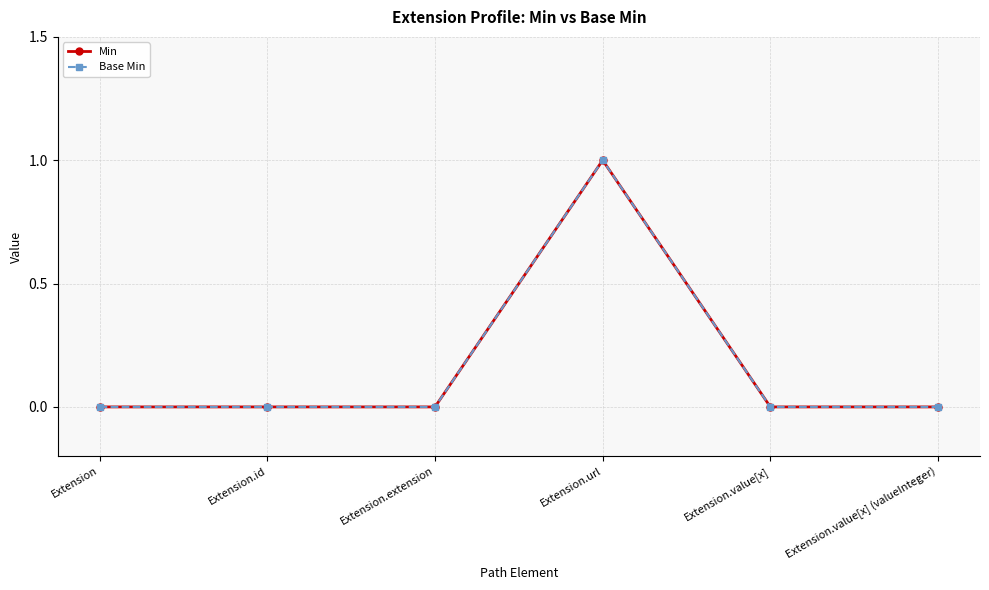

What is the difference between the maximum and minimum values in the Base Min series?

1